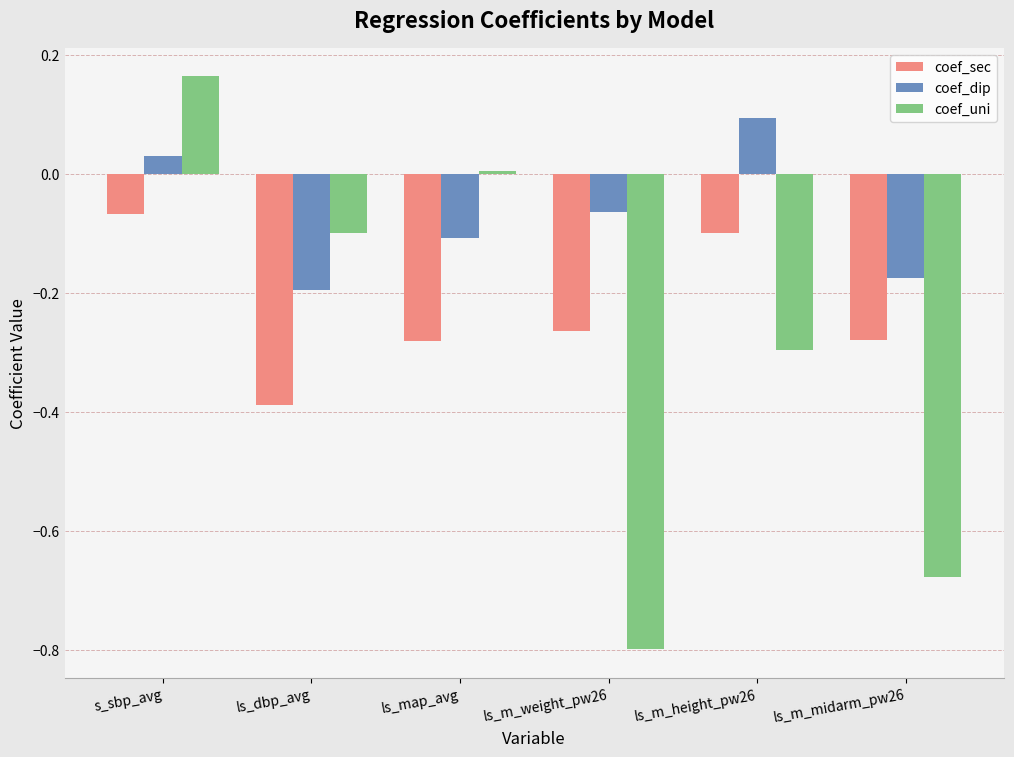

What is the minimum value shown in the chart?

-0.8